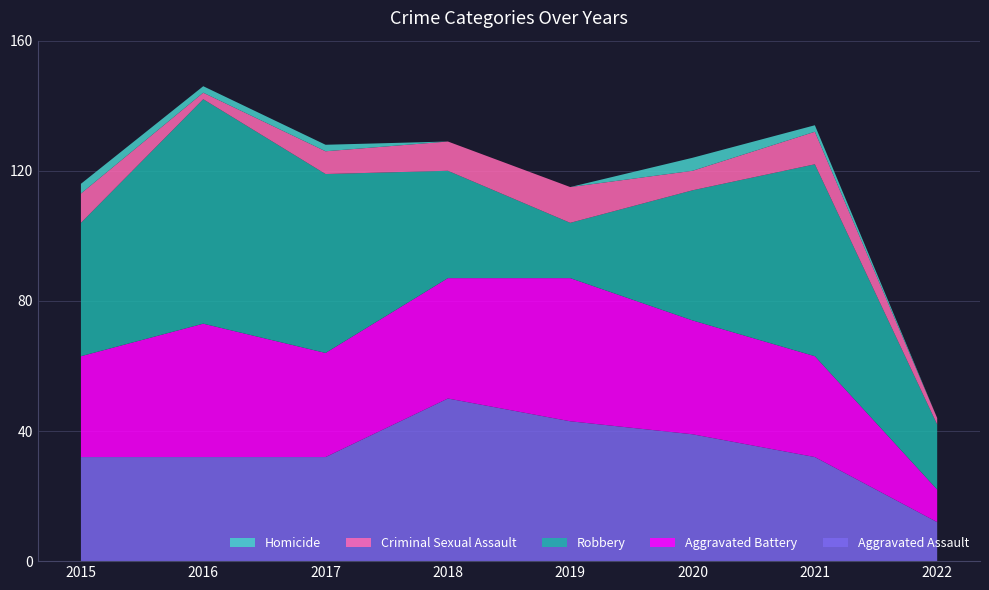

Reading left to right, list all the values displayed in this chart.

Aggravated Assault: 32	32	32	50	43	39	32	12
Aggravated Battery: 31	41	32	37	44	35	31	10
Robbery: 41	69	55	33	17	40	59	20
Criminal Sexual Assault: 9	2	7	9	11	6	10	2
Homicide: 3	2	2	0	0	4	2	0